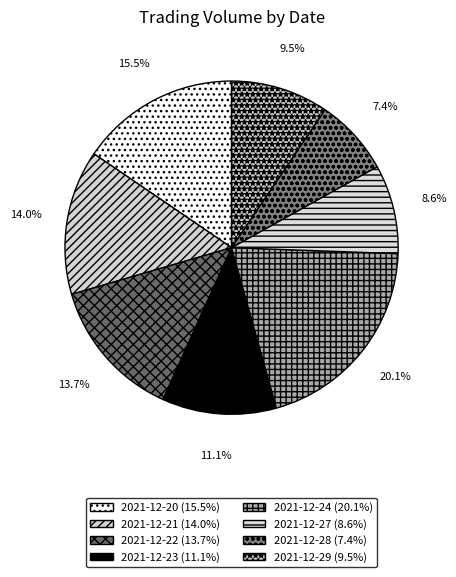

To the nearest percent, what is the combined percentage of 2021-12-24 and 2021-12-21?

34%